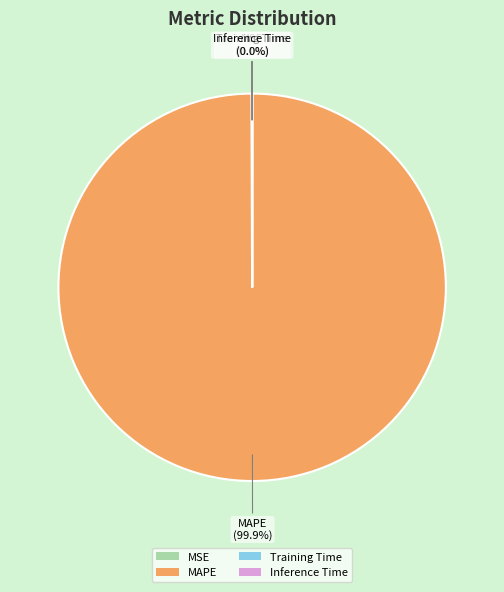

Is there a majority slice in this chart?

Yes